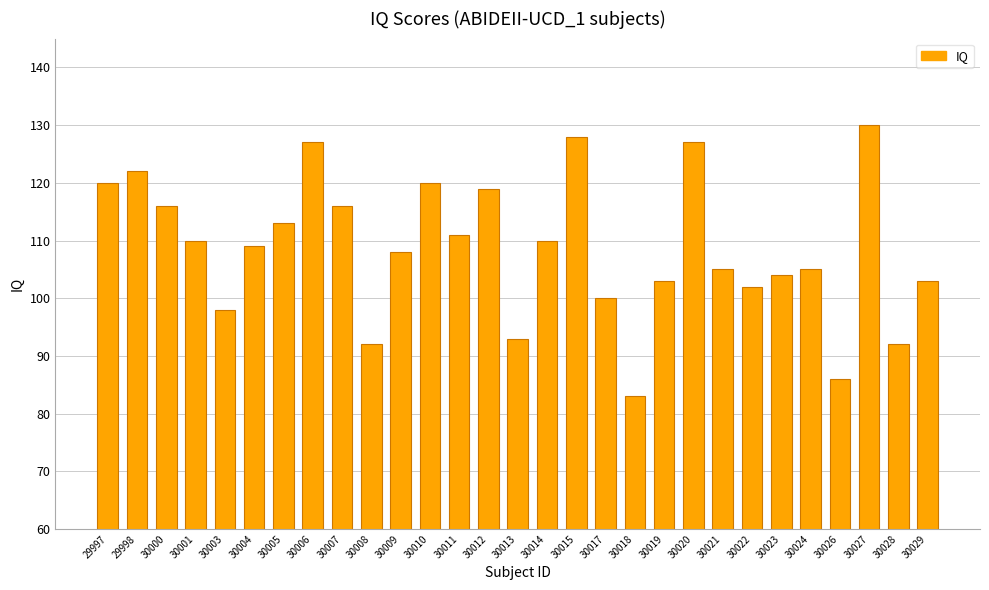

At which category does the chart reach its minimum across all series?

30018